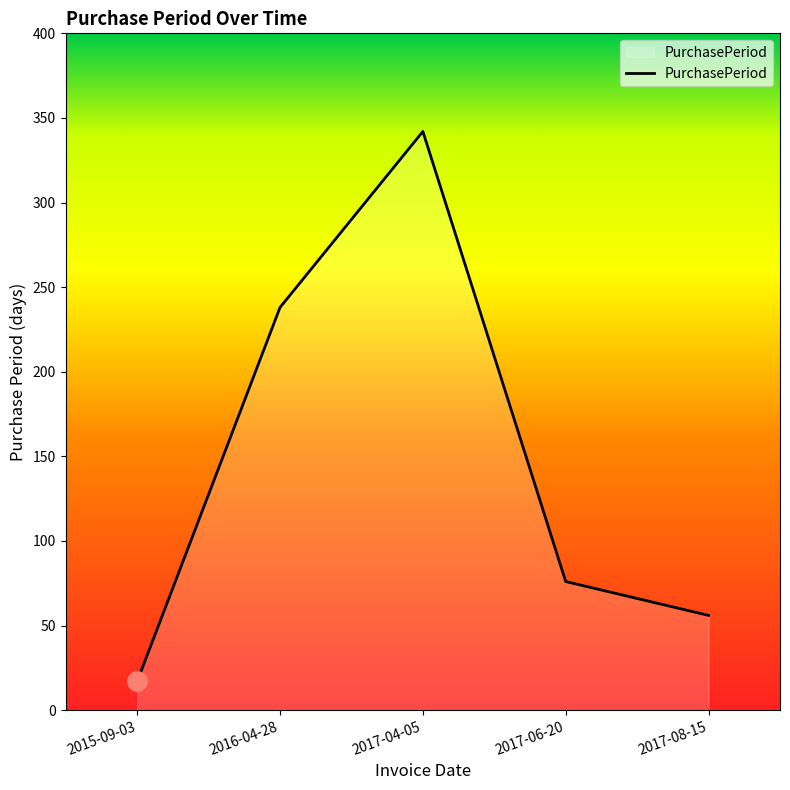

Where does the data first go above 76?

2016-04-28